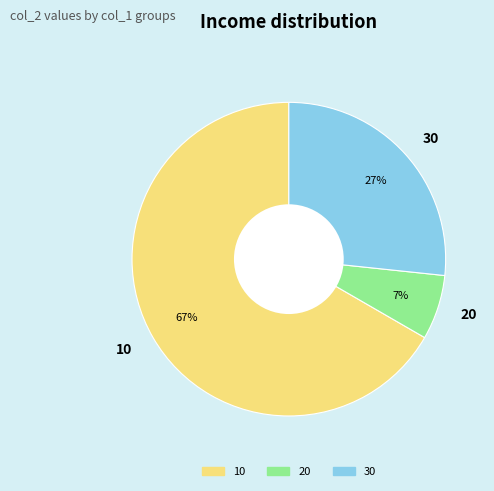

To the nearest percent, what is the combined percentage of 10 and 20?

73%